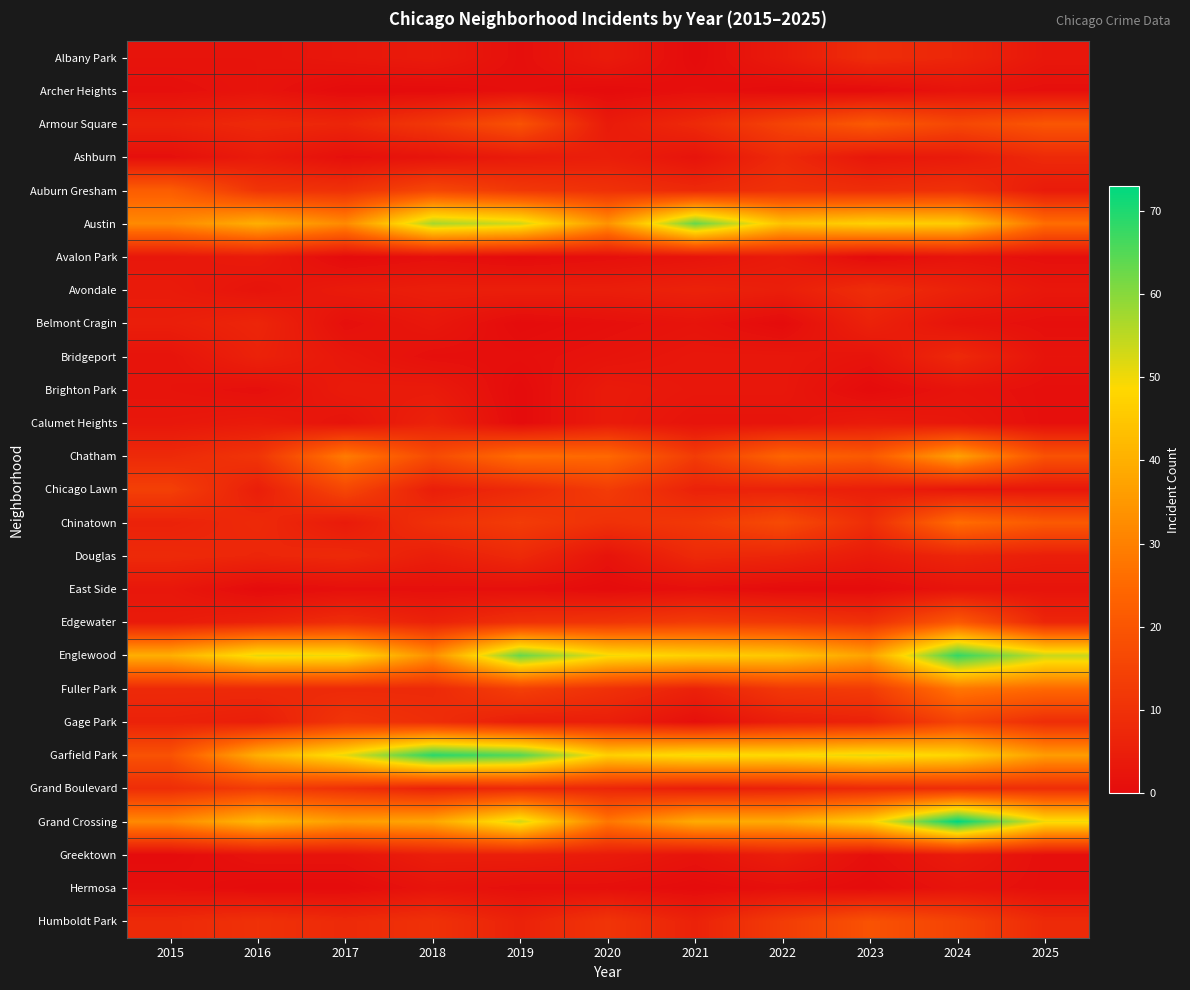

Between 2015 and 2017, which is larger?

2017